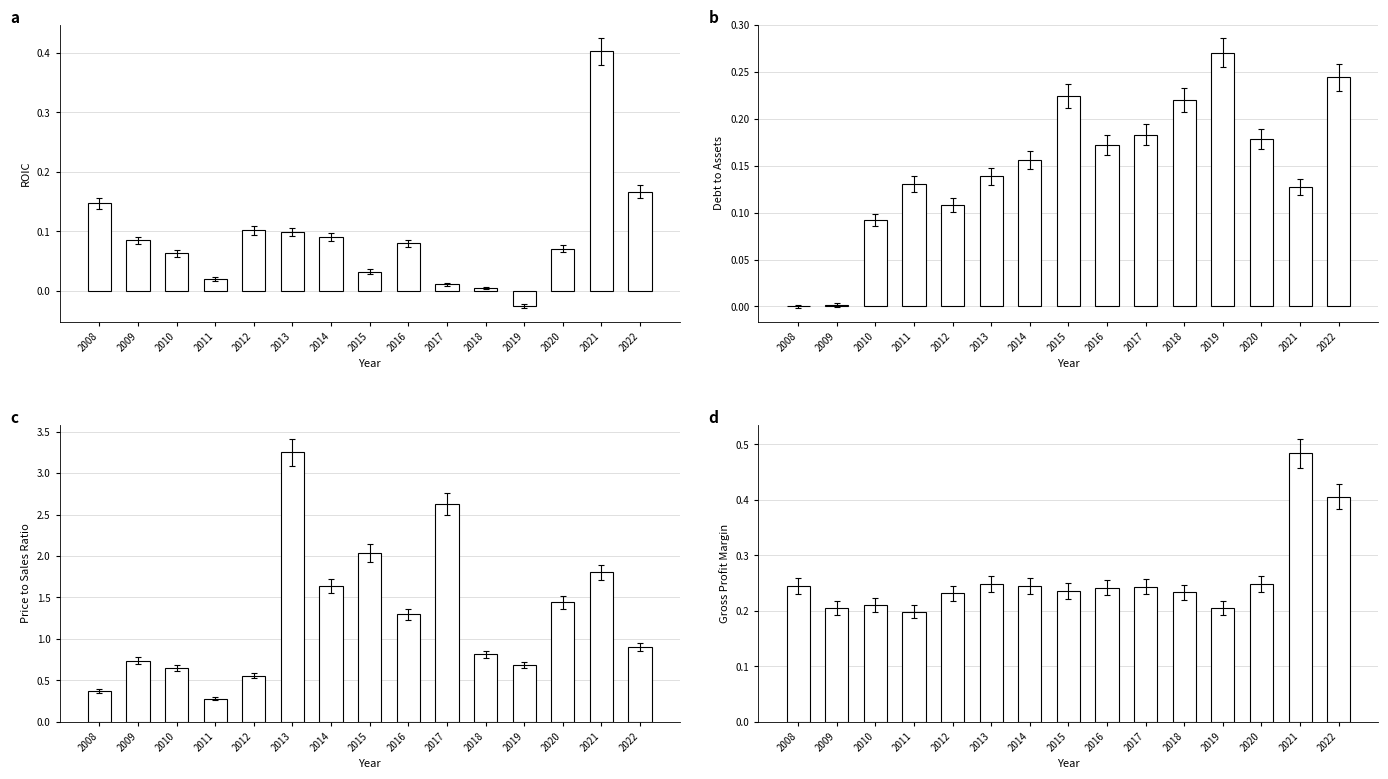

How many values in ROIC are below zero?

1